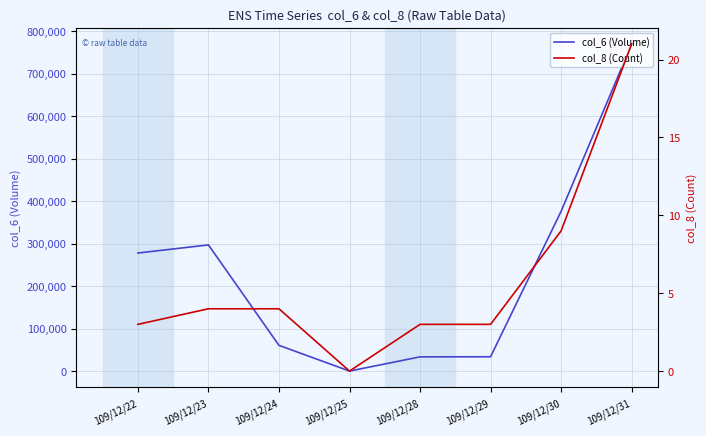

True or false: col_6 (Volume) and col_8 (Count) intersect in this chart.

False